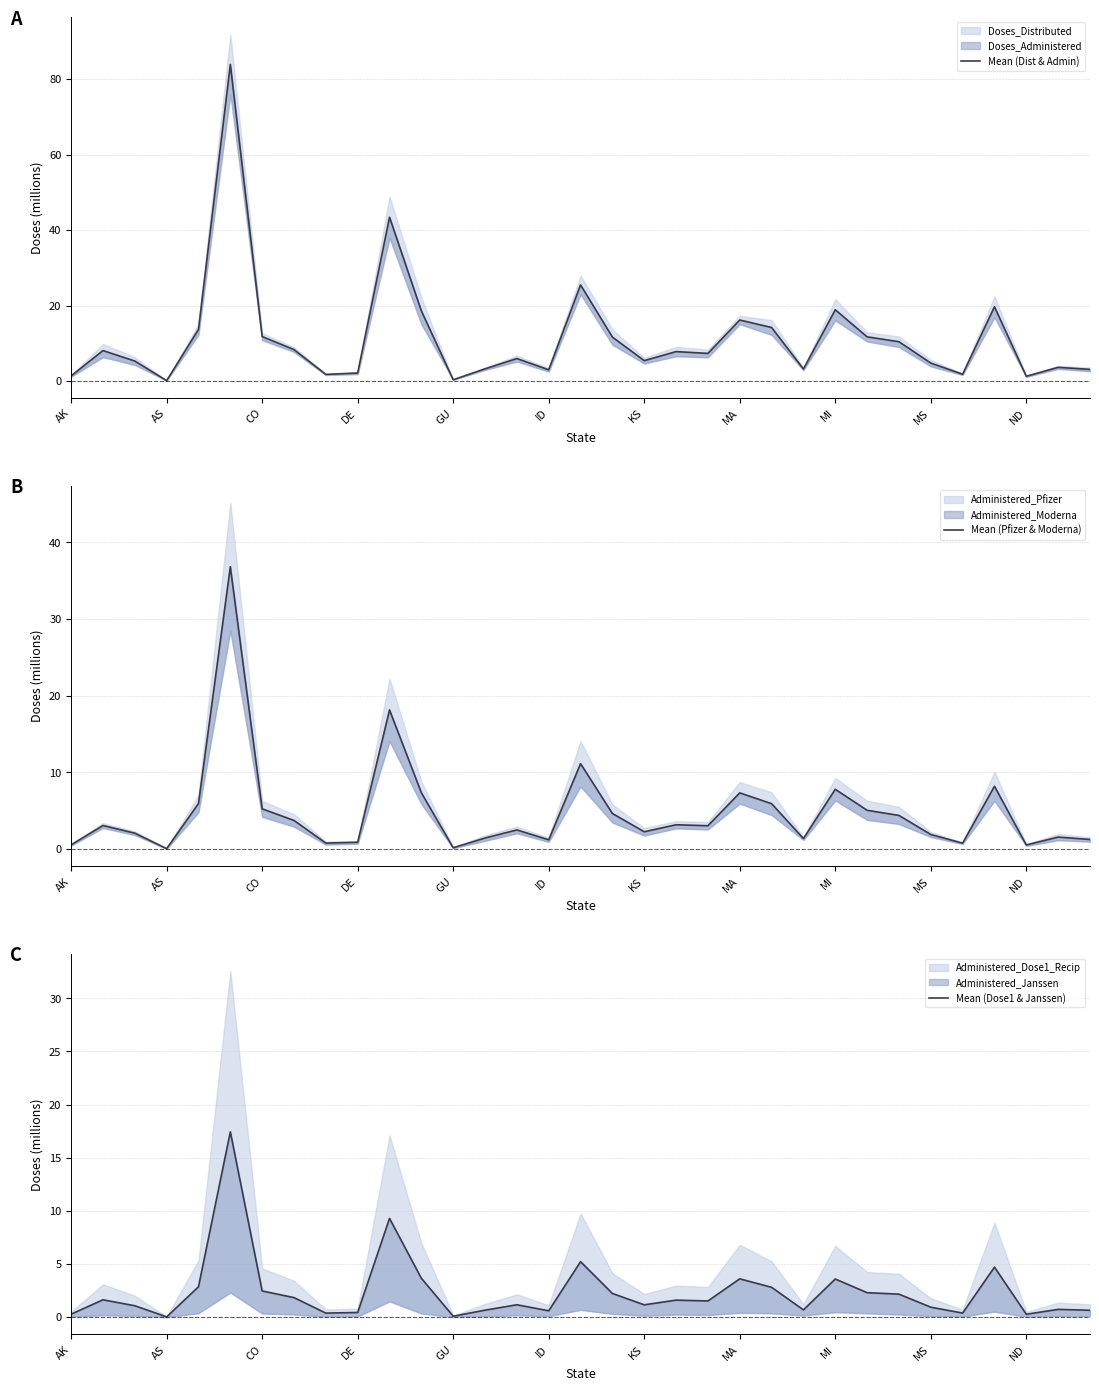

True or false: Mean (Dist & Admin) and Mean (Pfizer & Moderna) intersect in this chart.

False